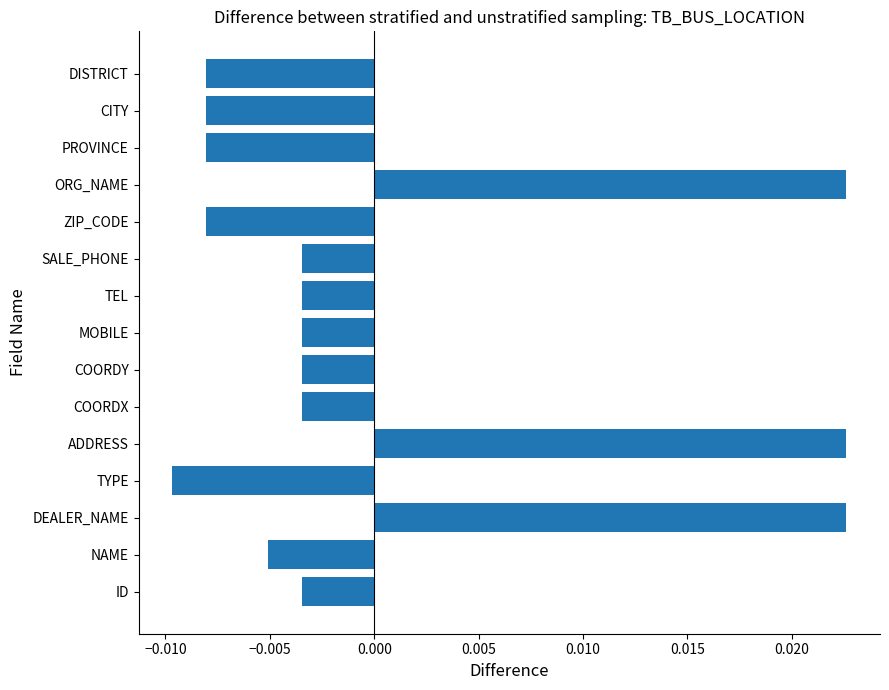

Are the bars grouped side by side (vs. stacked)?

No